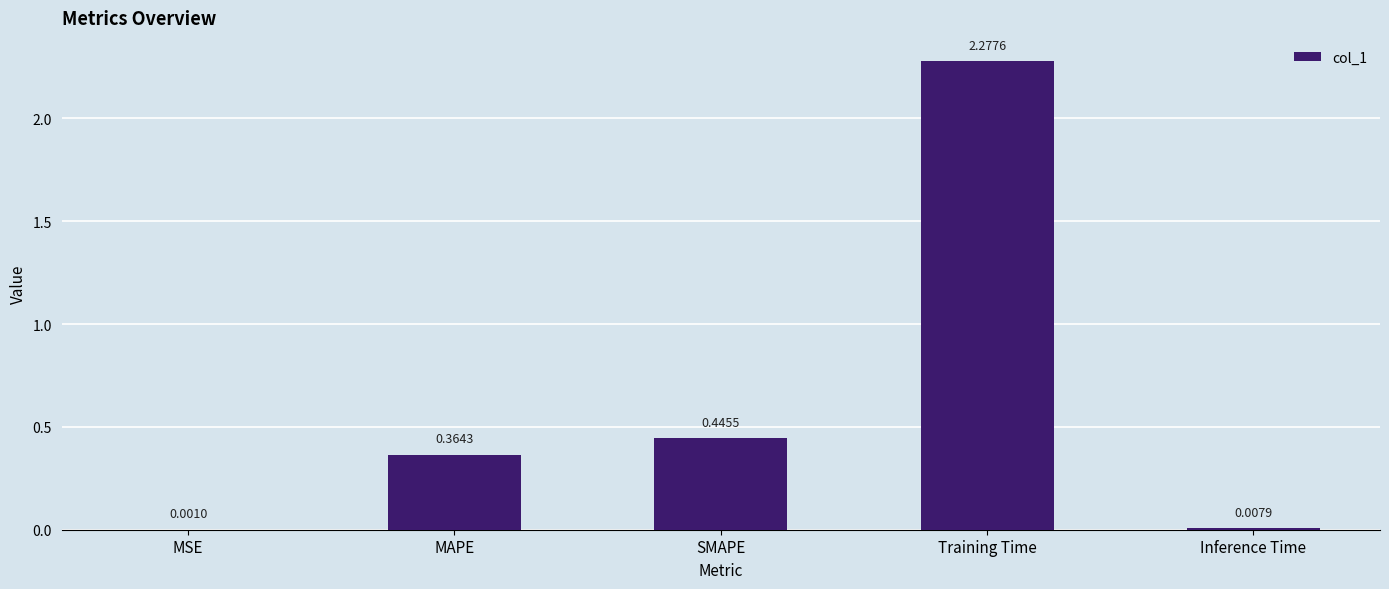

What is the change in value from MSE to Training Time?

+2.3